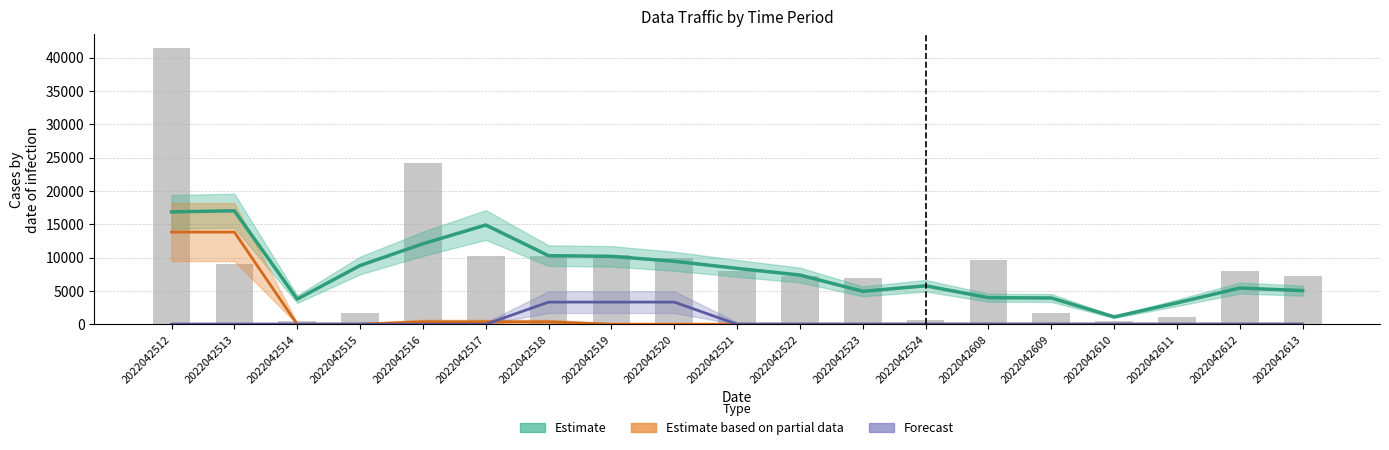

At which label does total (smoothed) first exceed 7380?

2022042512